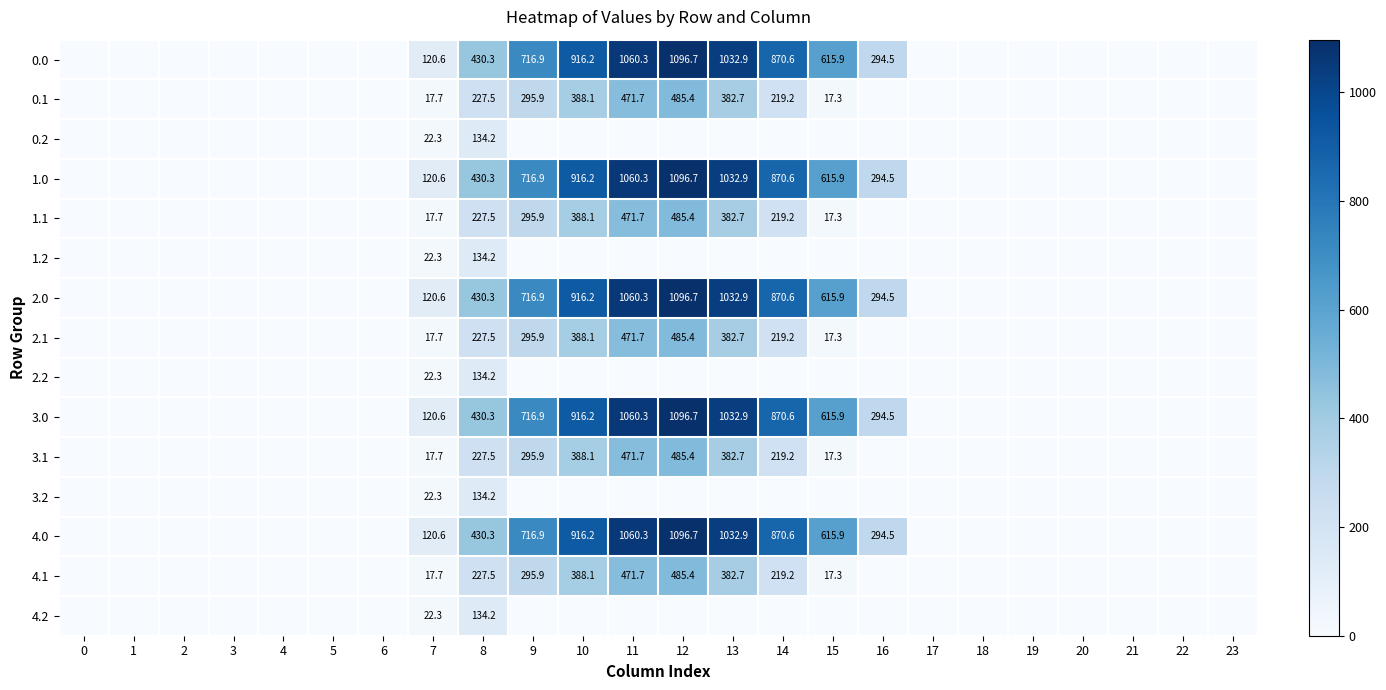

At how many categories does at least one series exceed 1037?

2